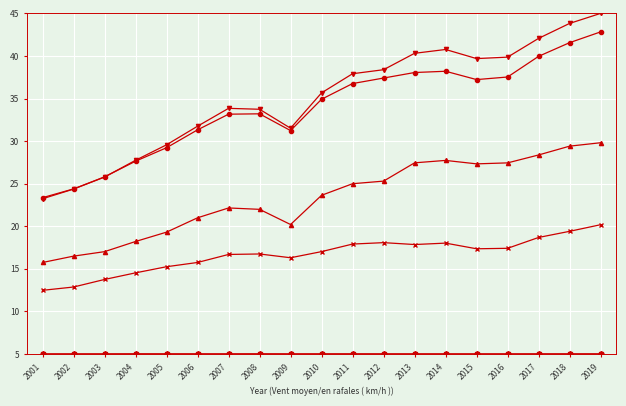

What is the total value across all series at 2017?

139.1